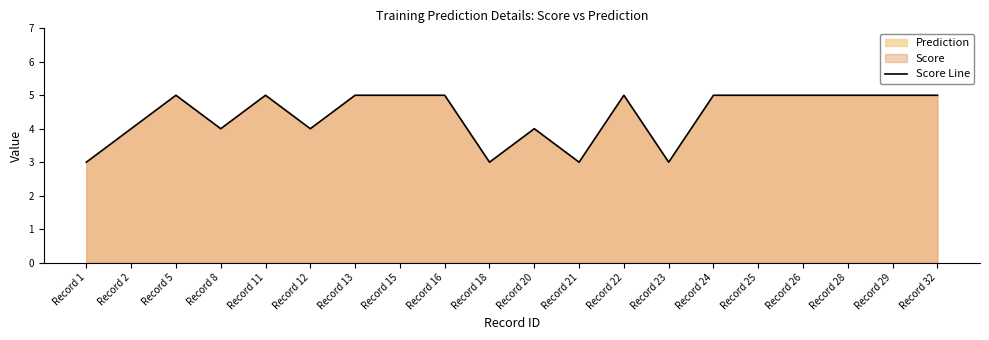

What is the change in value from Record 20 to Record 29?

+1